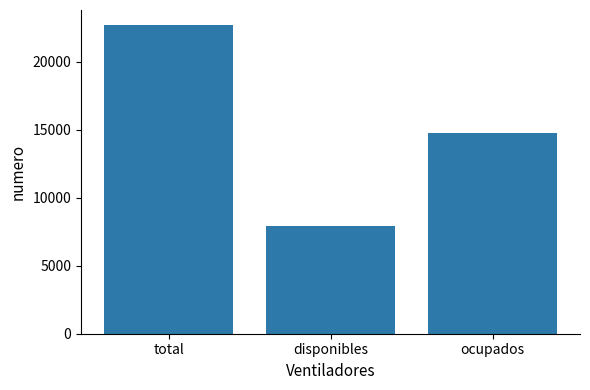

What is the sum of the values at disponibles and ocupados?

22688